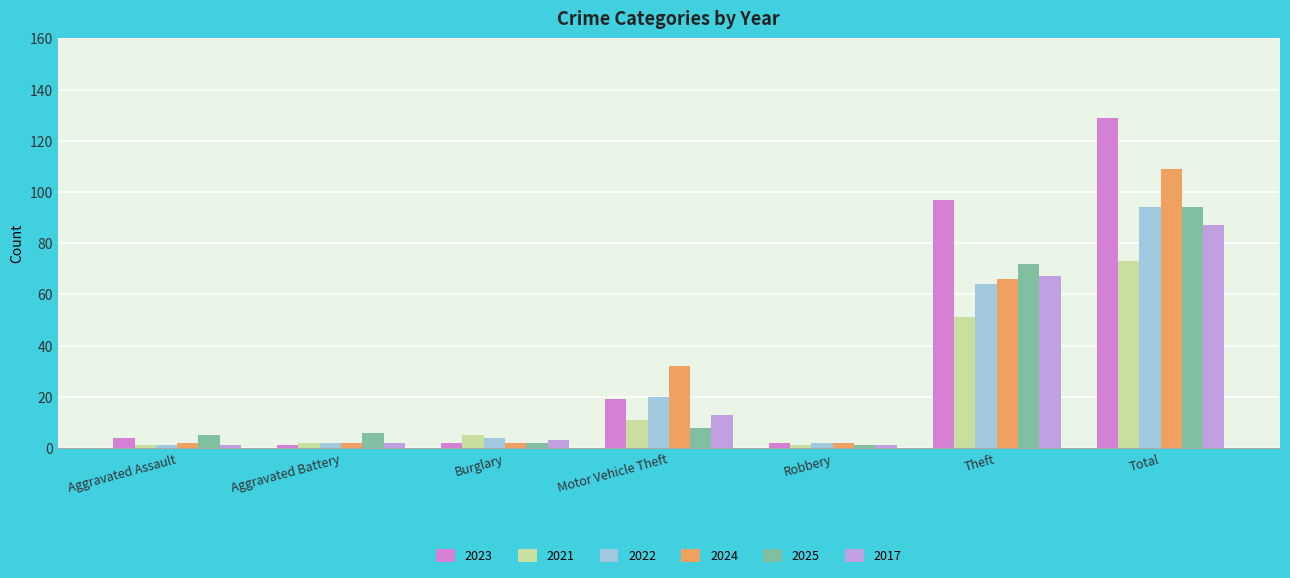

Which series has the largest range (max minus min)?

2023